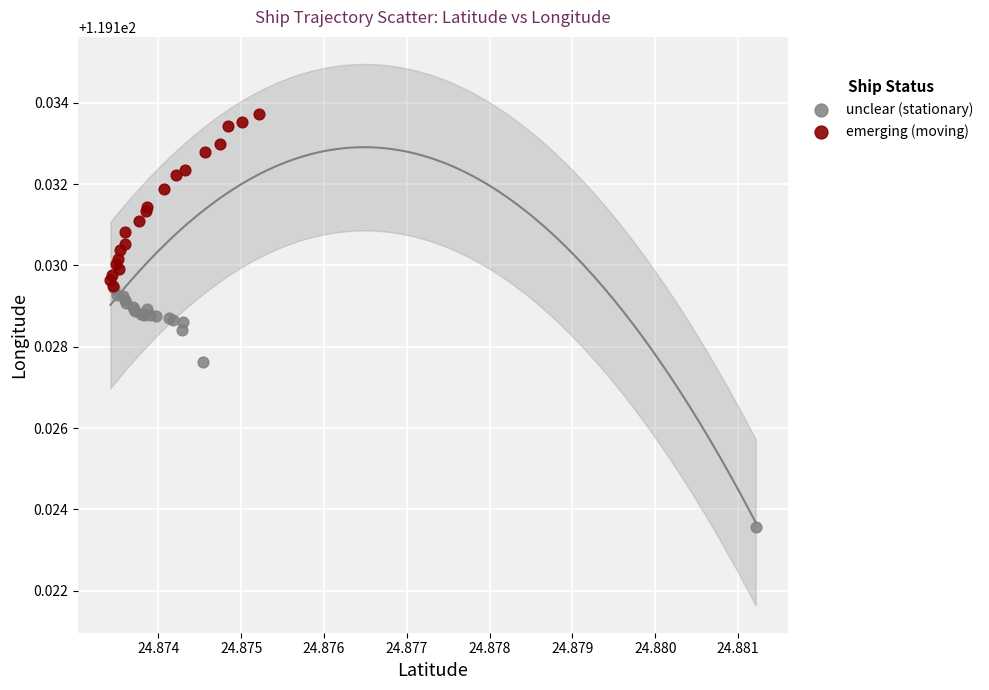

What are all the series names shown in the legend?

unclear (stationary), emerging (moving)